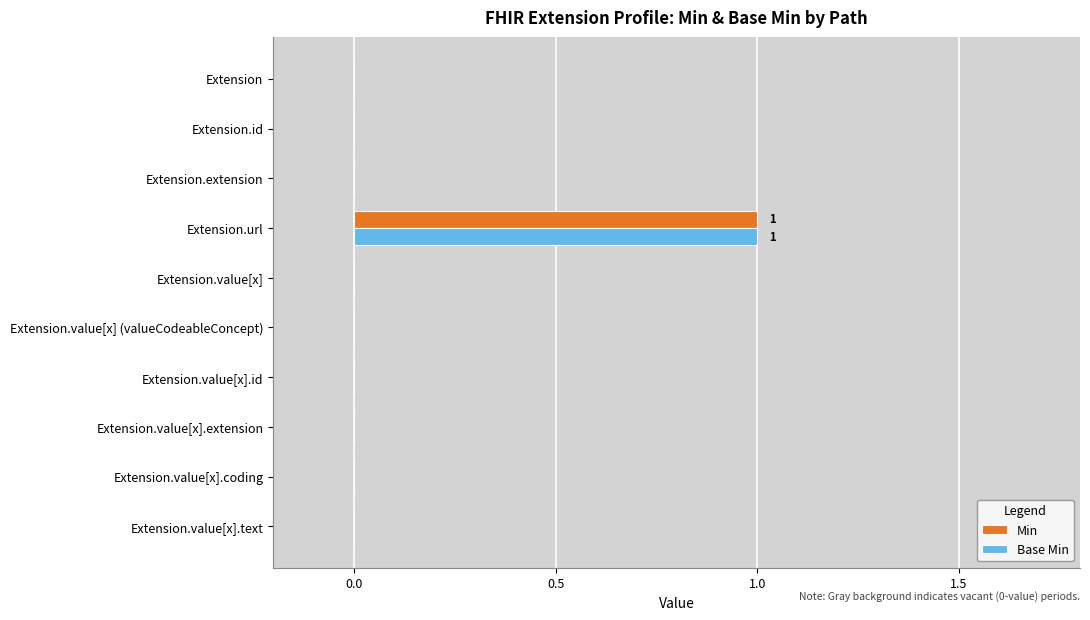

At which category is the sum across all series the highest?

Extension.url